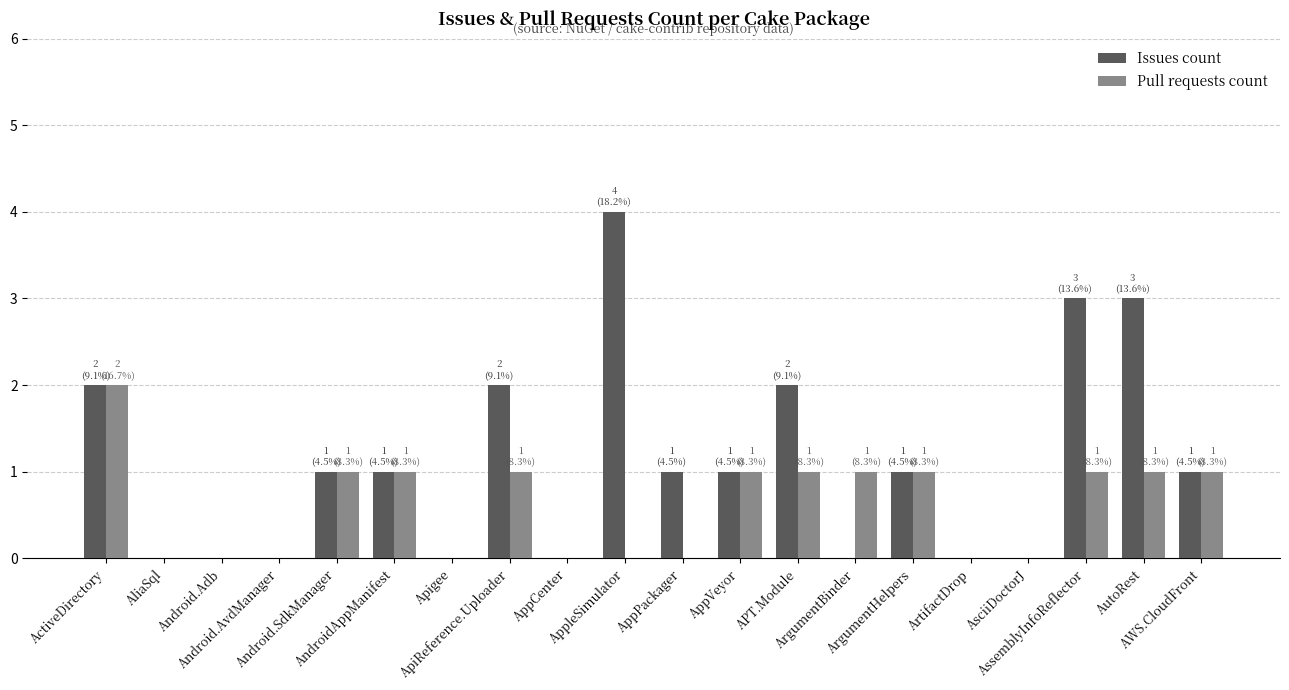

What is the average value of the Pull requests count series?

1